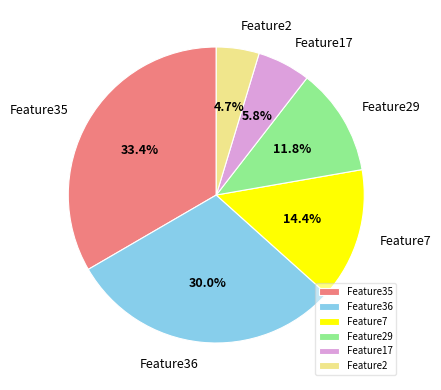

True or false: Feature17 accounts for 6% of the total.

True